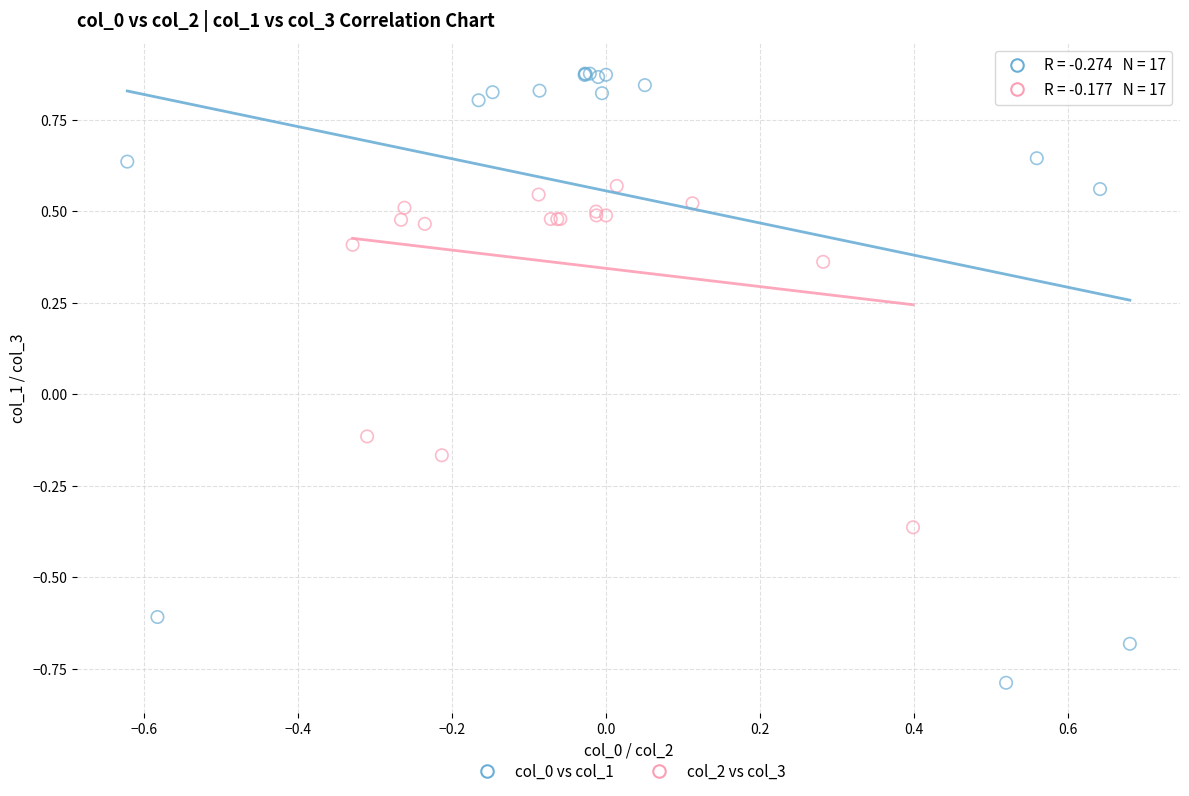

Which series contains the lowest Y value?

col_0 vs col_1